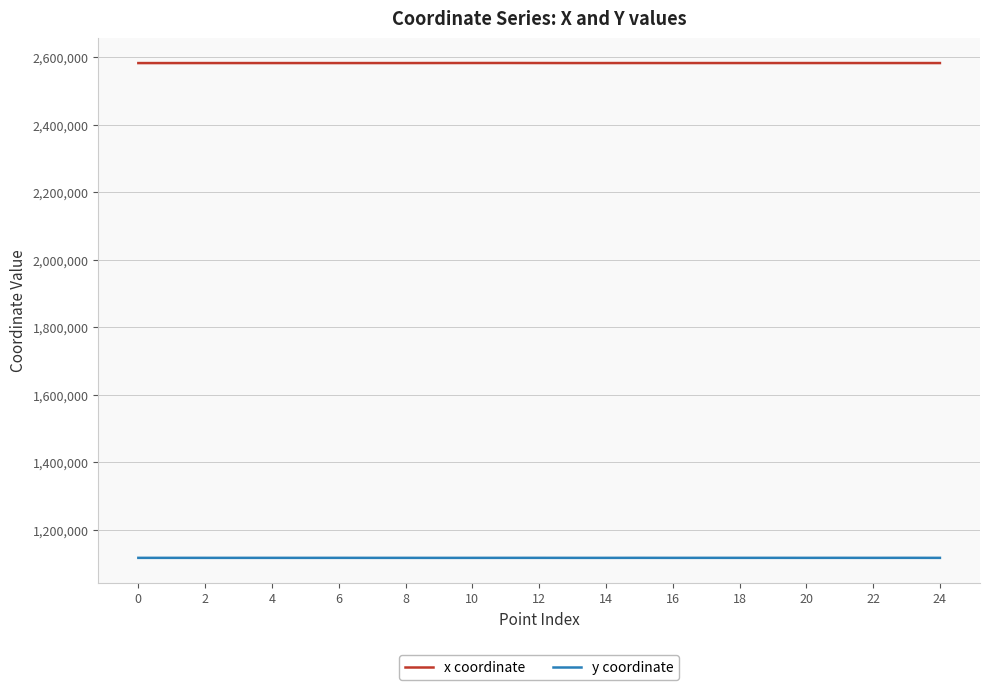

How many distinct data groups are displayed?

2